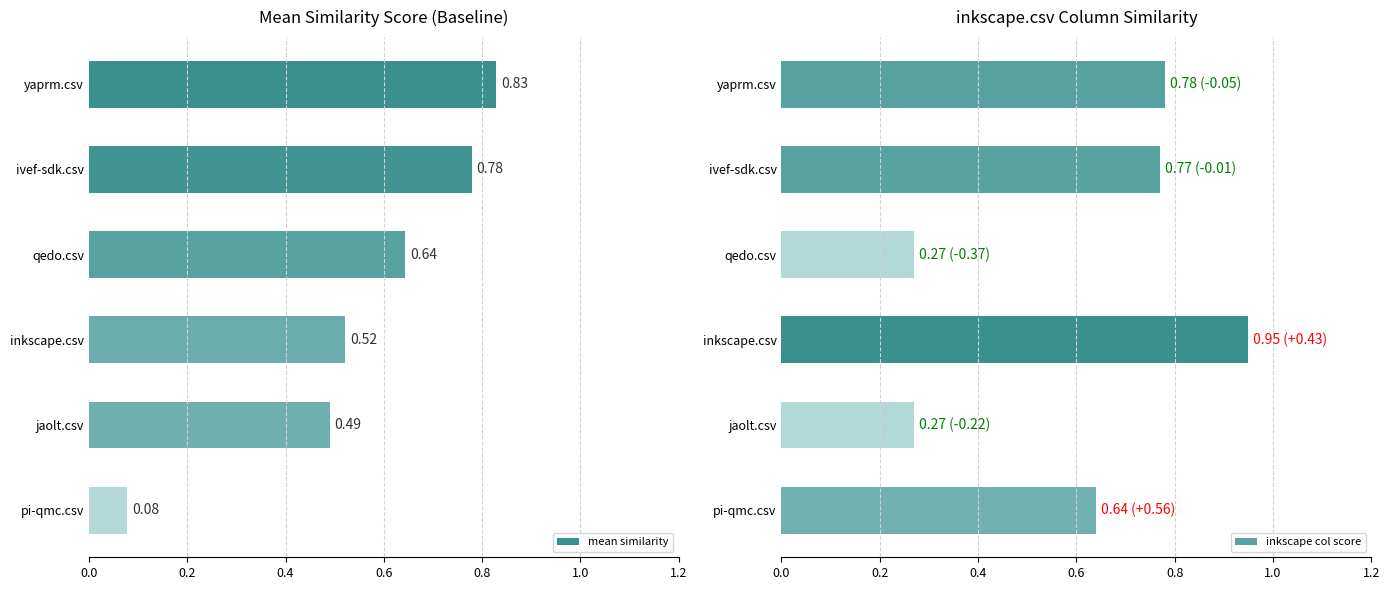

List the labels in order of mean similarity value, smallest first.

pi-qmc.csv, jaolt.csv, inkscape.csv, qedo.csv, ivef-sdk.csv, yaprm.csv